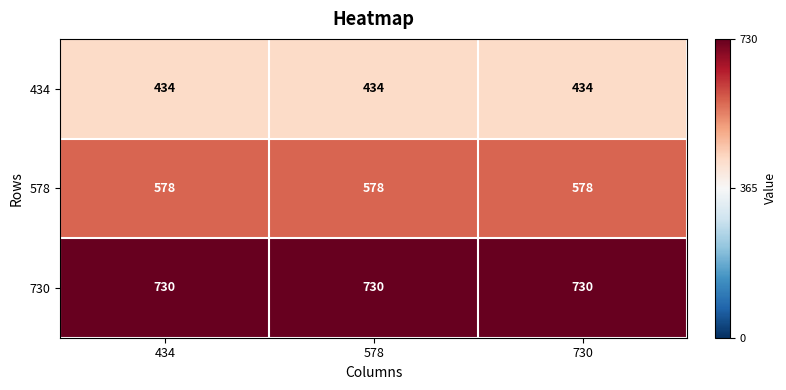

What is the highest value of the 730 series?

730